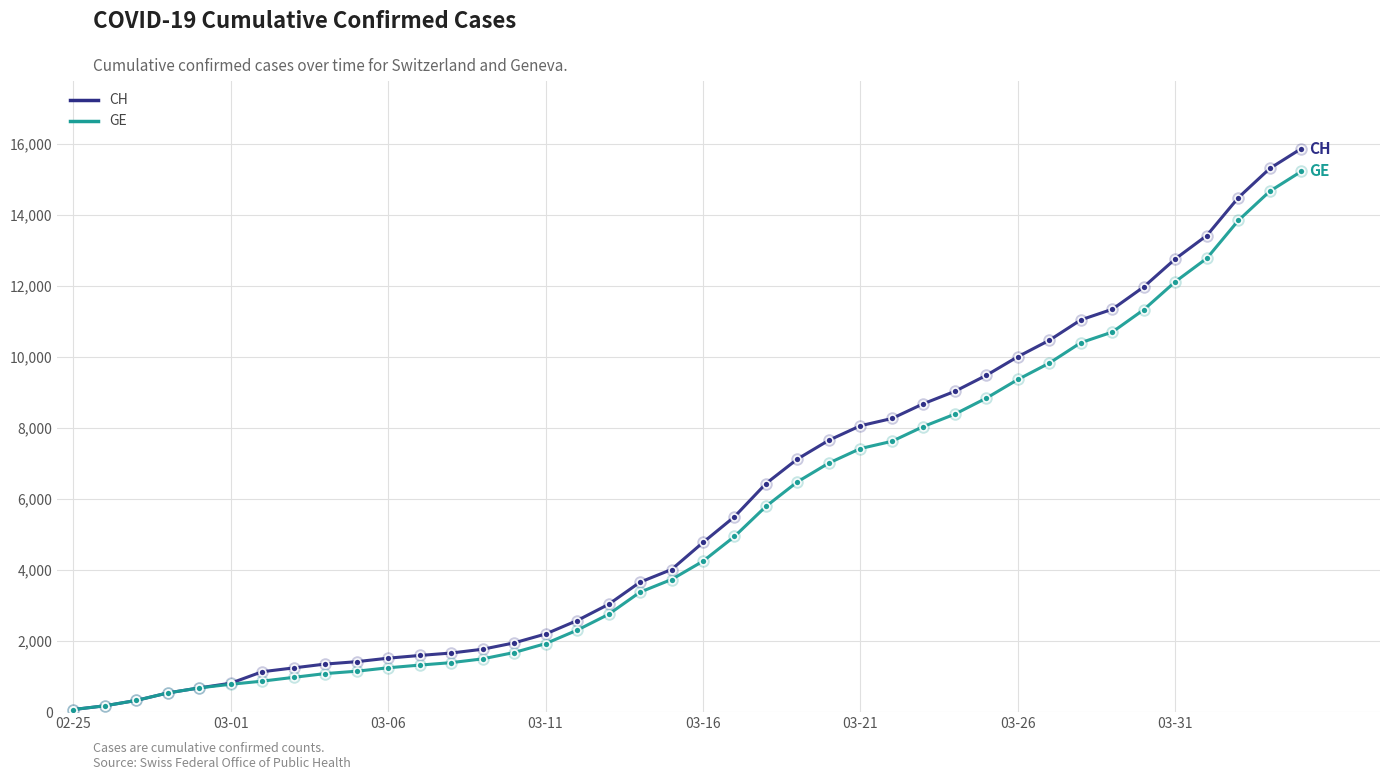

How many values in the GE series are below 4248?

20